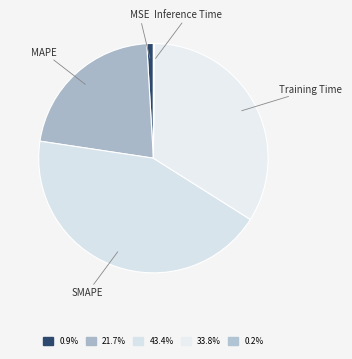

What is the largest slice in the pie chart?

SMAPE